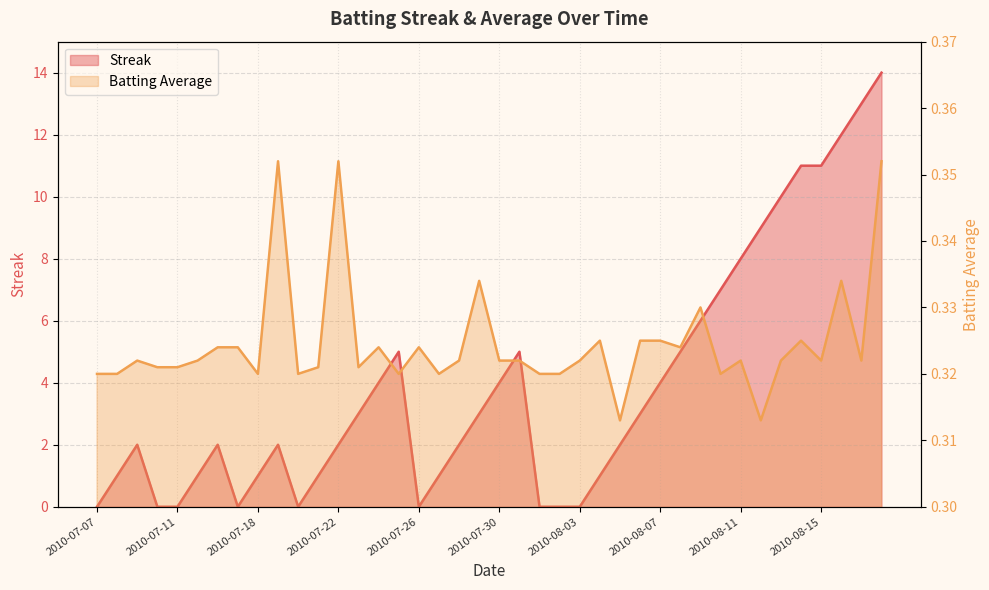

Between which two adjacent categories do Batting Average1 and Streak first intersect?

2010-07-07 and 2010-07-08